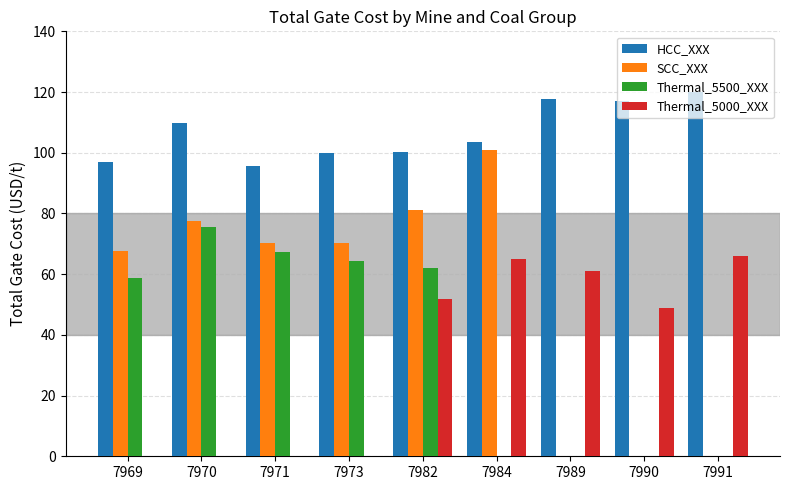

How many groups of bars are there?

9